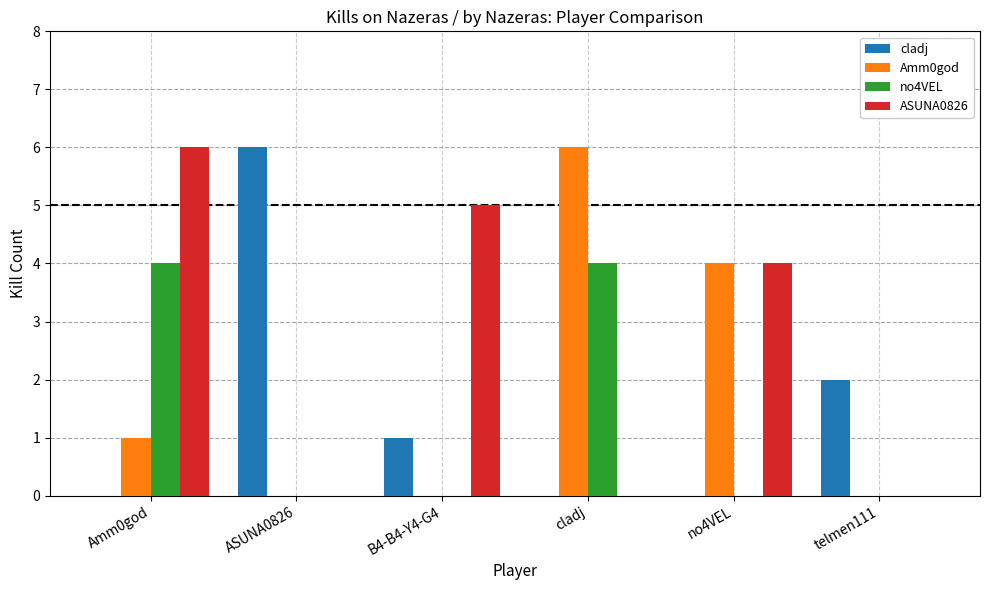

How many data points does each series have?

6